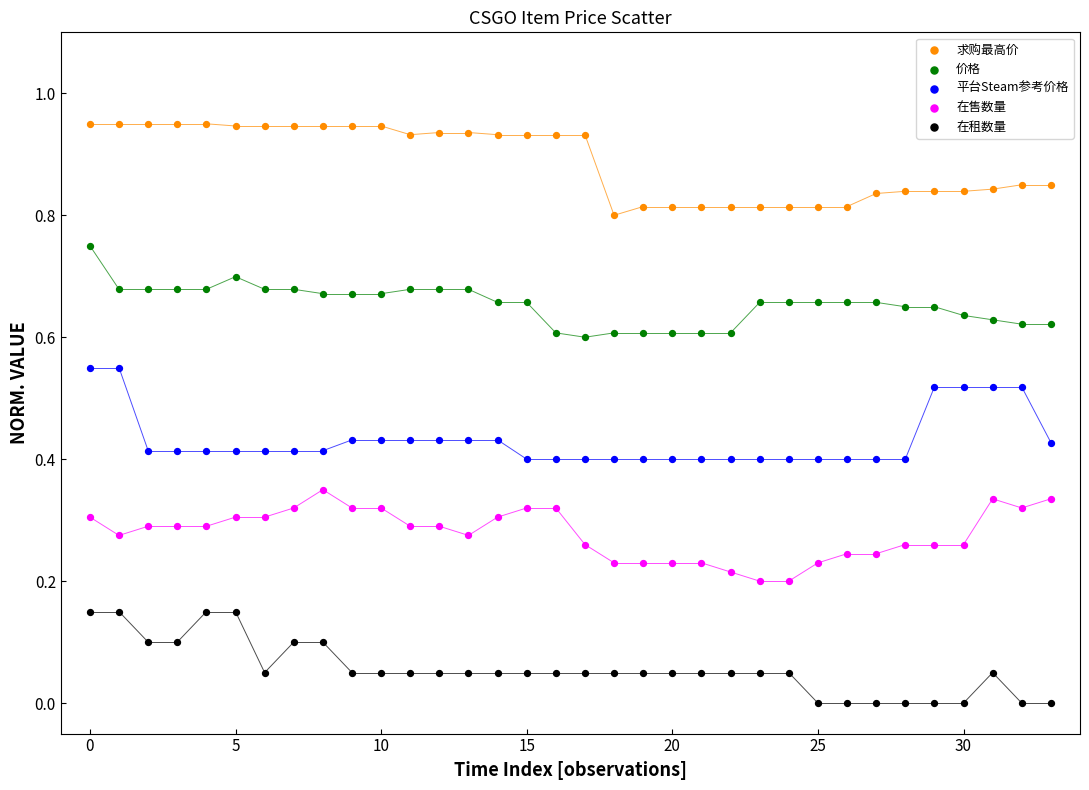

What are all the series names shown in the legend?

求购最高价, 价格, 平台Steam参考价格, 在售数量, 在租数量